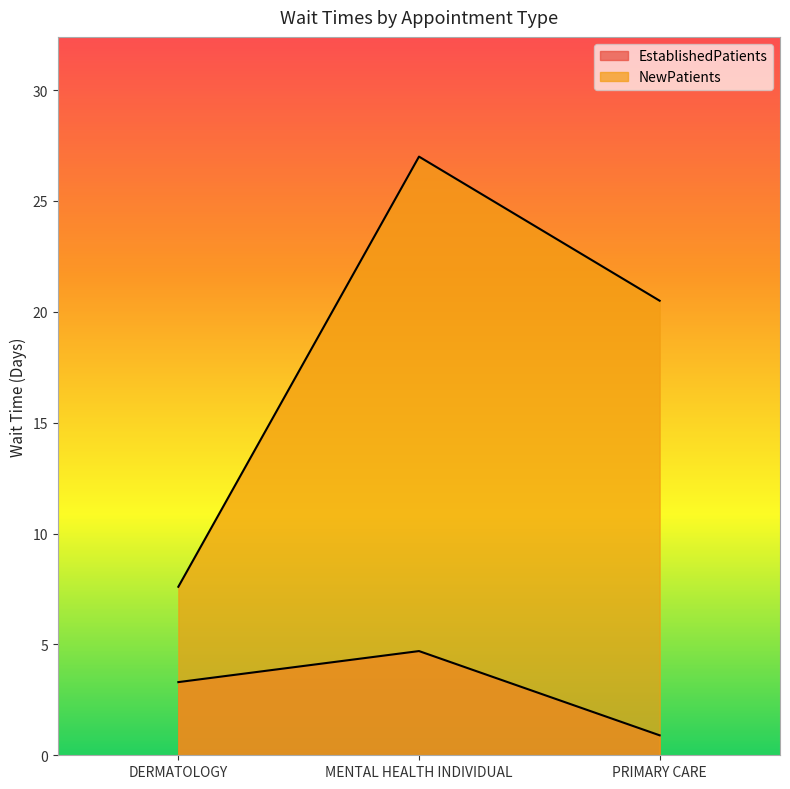

Which series has the widest spread of values?

NewPatients